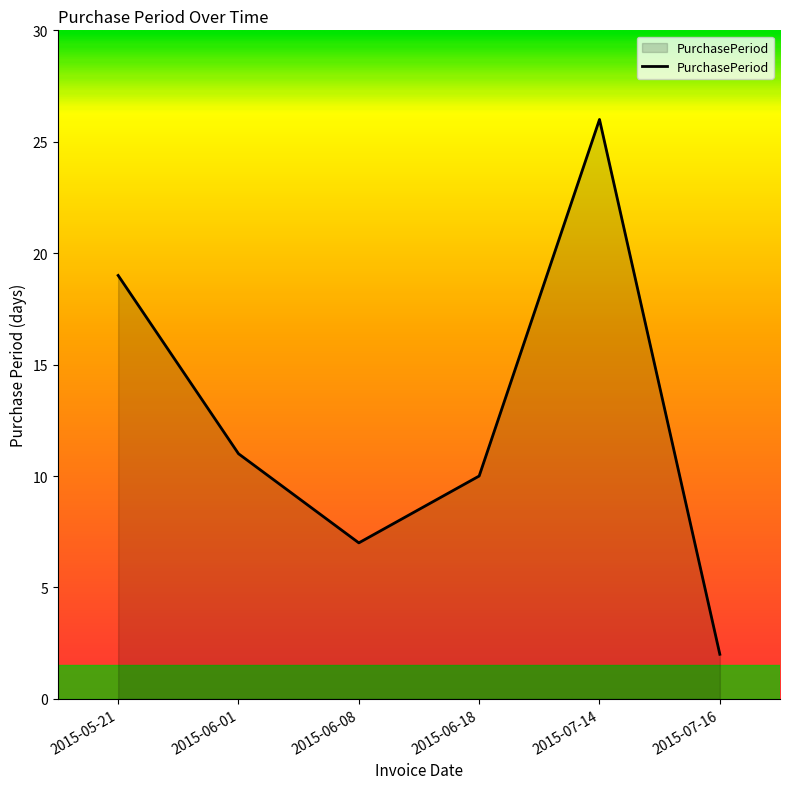

What position from the left is 2015-07-14?

5